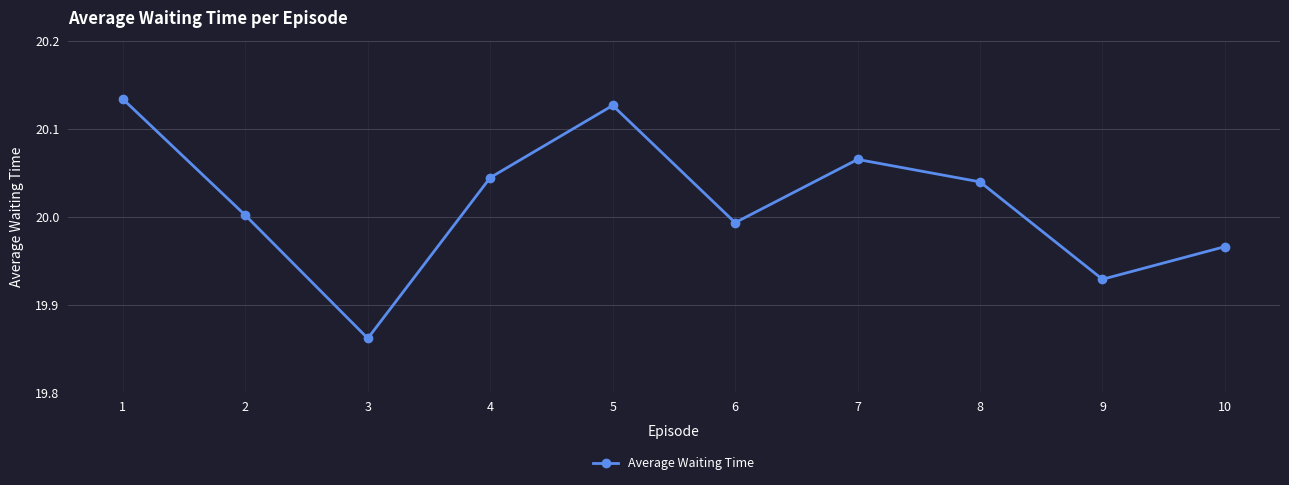

Does the chart have visible grid lines?

Yes